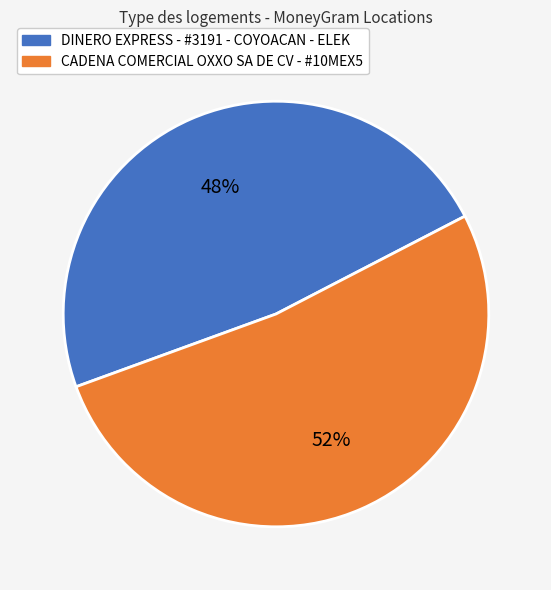

The DINERO EXPRESS - #3191 - COYOACAN - ELEK slice represents 48% of the pie. True or false?

True